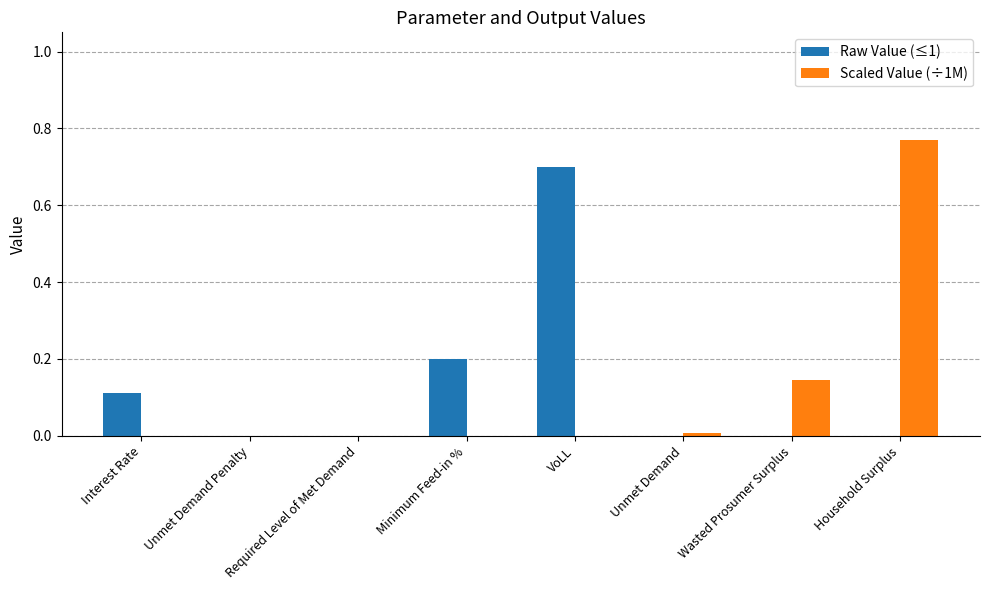

How many Raw Value (≤1) values are between 0 and 1?

8